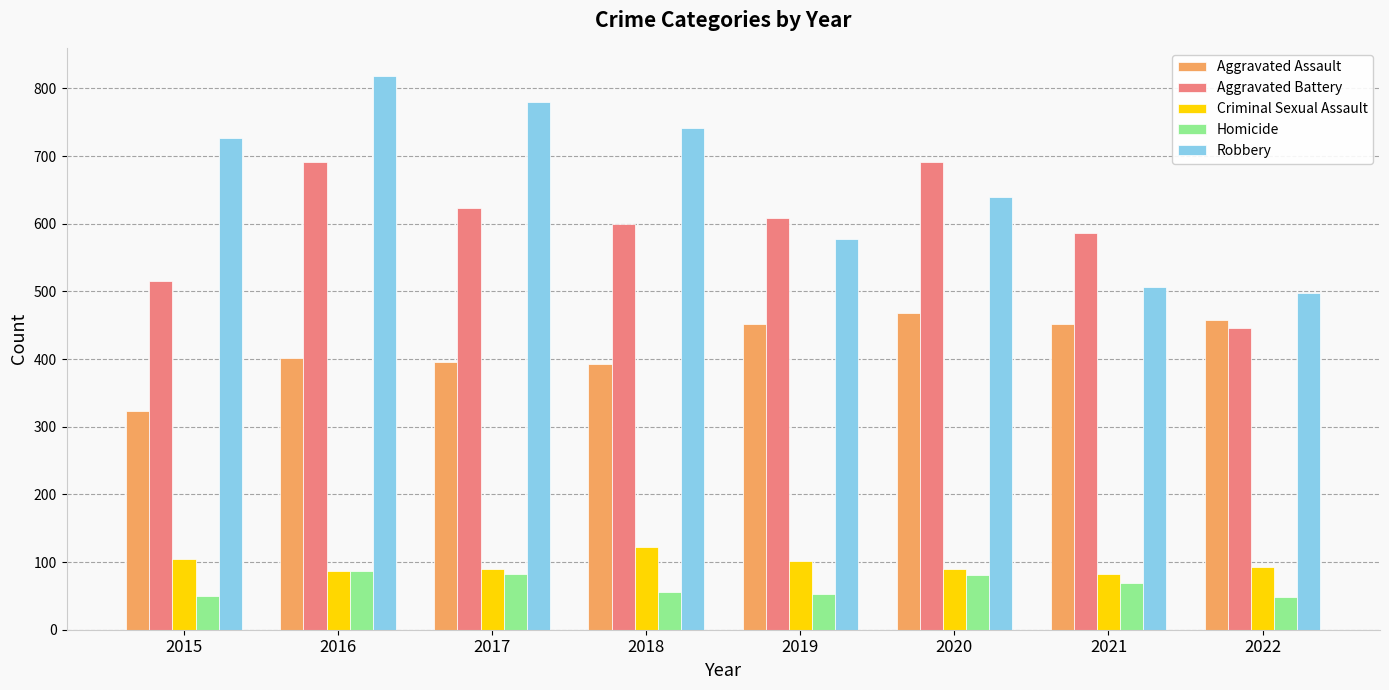

What is the sum of all Robbery values?

5285